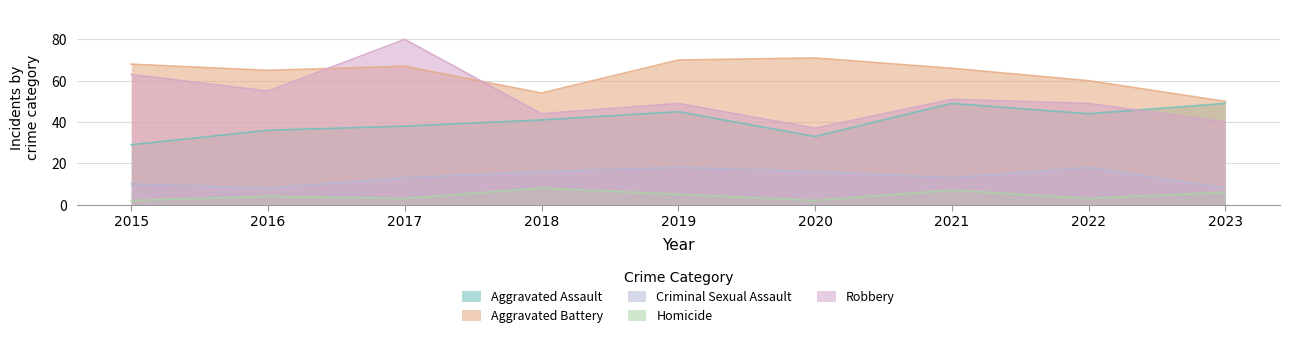

Reading right to left, list all the values displayed in this chart.

Aggravated Assault: 2023=49	2022=44	2021=49	2020=33	2019=45	2018=41	2017=38	2016=36	2015=29
Aggravated Battery: 2023=50	2022=60	2021=66	2020=71	2019=70	2018=54	2017=67	2016=65	2015=68
Criminal Sexual Assault: 2023=8	2022=18	2021=13	2020=16	2019=18	2018=16	2017=13	2016=8	2015=10
Homicide: 2023=6	2022=3	2021=7	2020=2	2019=5	2018=8	2017=3	2016=4	2015=2
Robbery: 2023=40	2022=49	2021=51	2020=37	2019=49	2018=44	2017=80	2016=55	2015=63